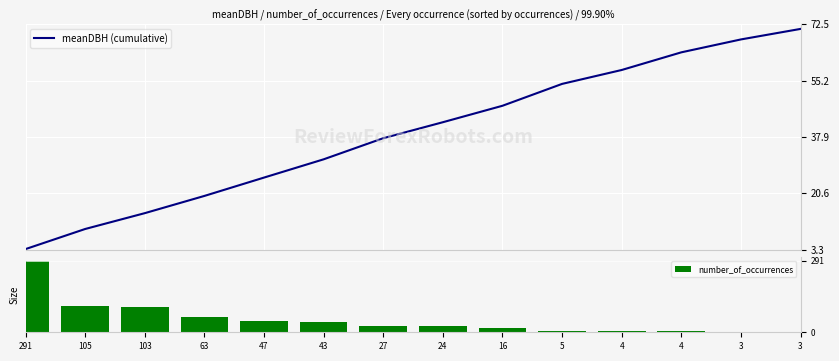

What is the difference between the maximum and minimum values in the number_of_occurrences series?

288